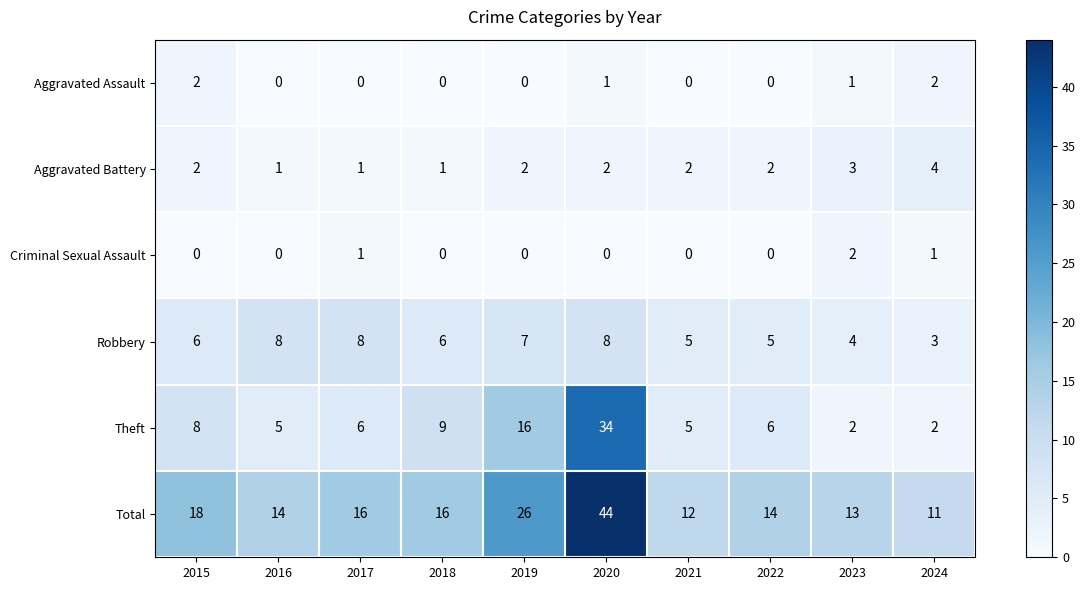

What is the total value across all series at 2017?

32